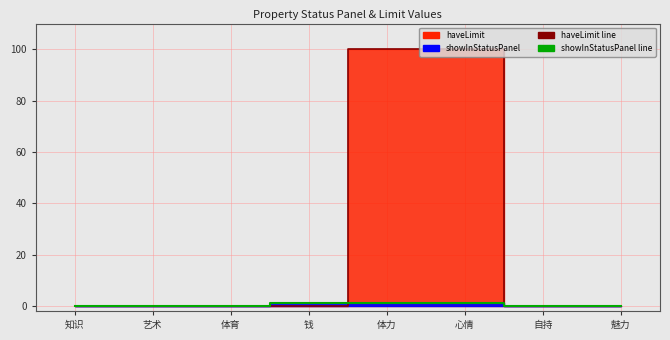

Which series has the largest range (max minus min)?

haveLimit